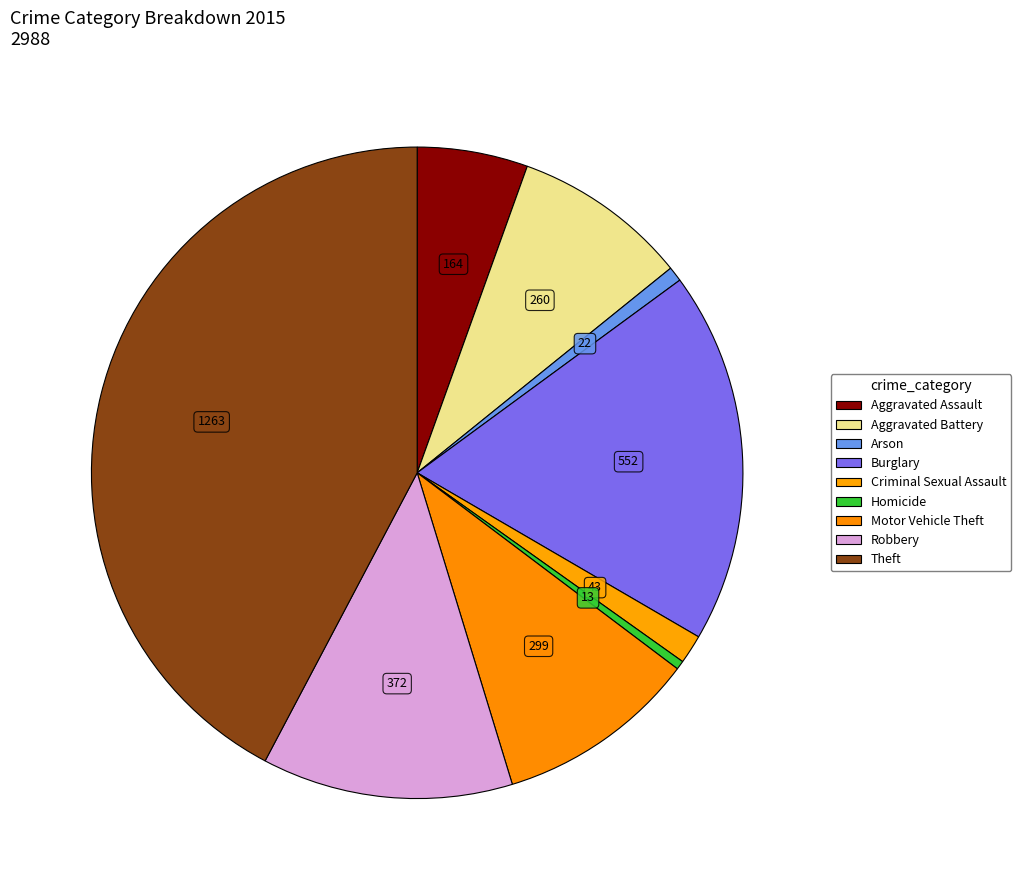

Count the number of slices in the pie.

9